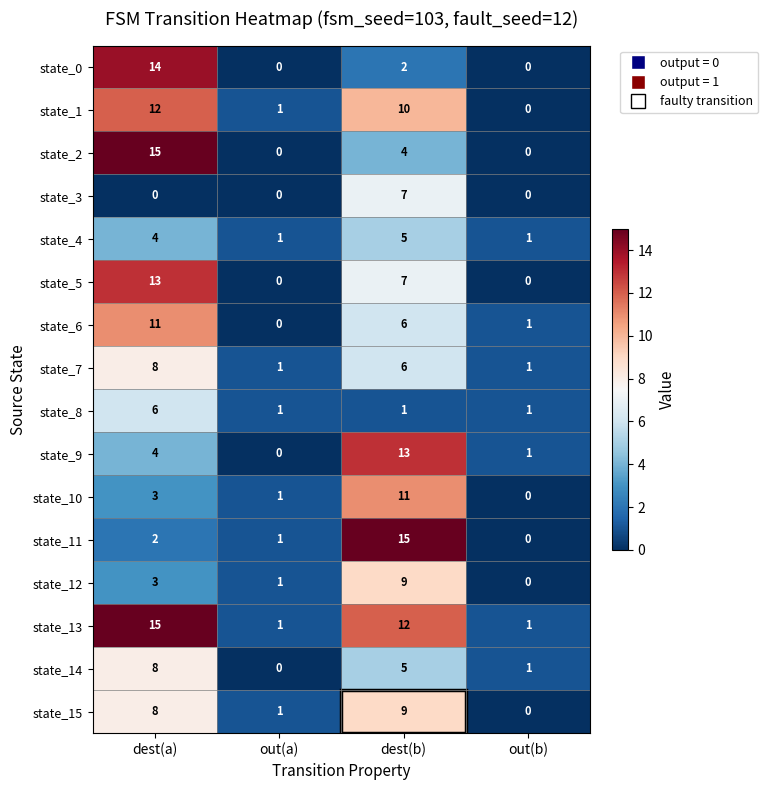

The value of state_3 at out(a) is 0. True or false?

True